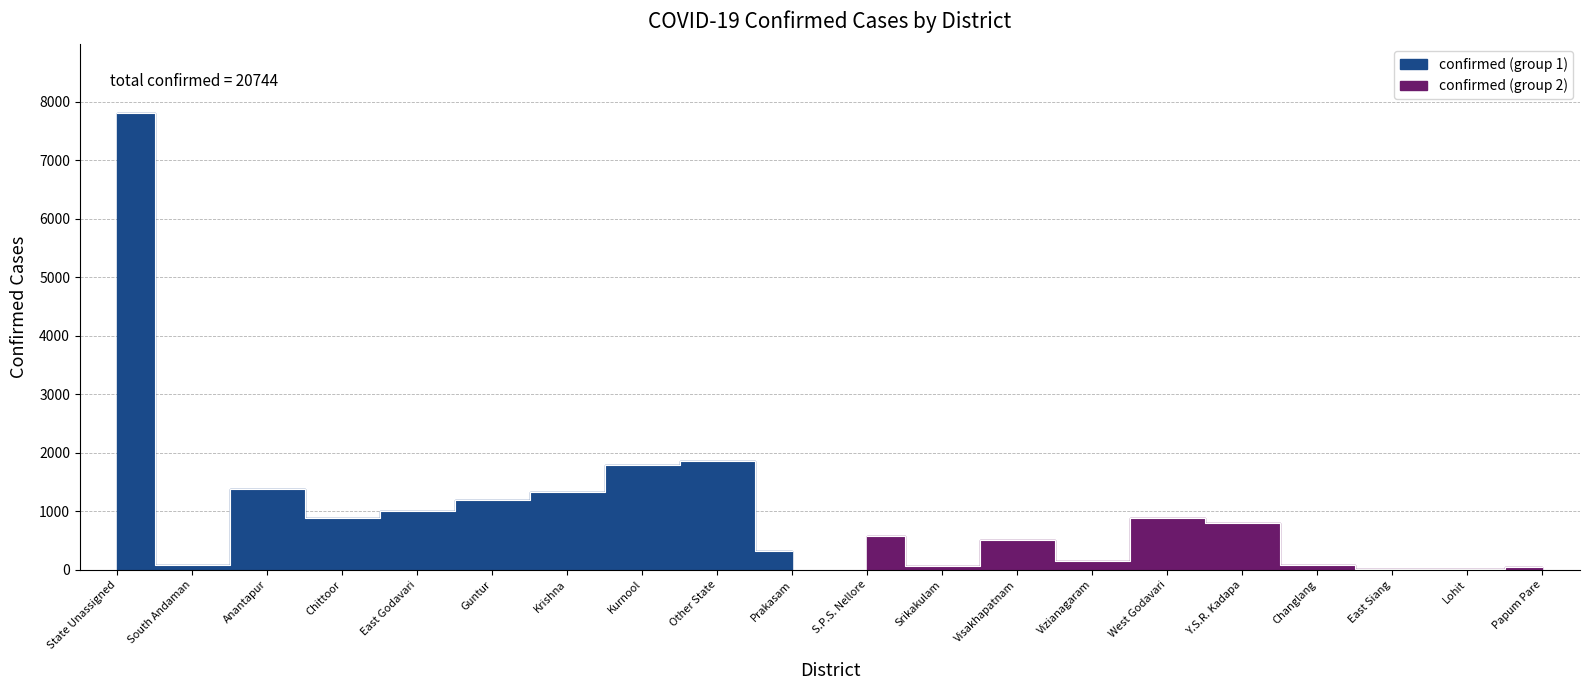

What is the difference between the second highest and minimum values?

1861